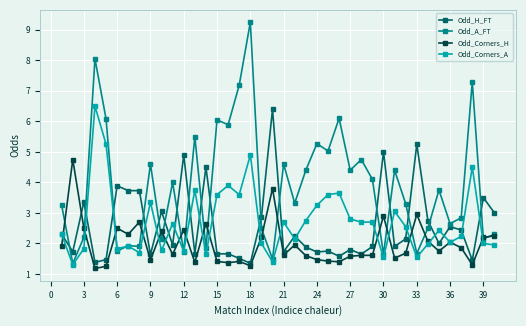

At how many categories does at least one series exceed 1?

40